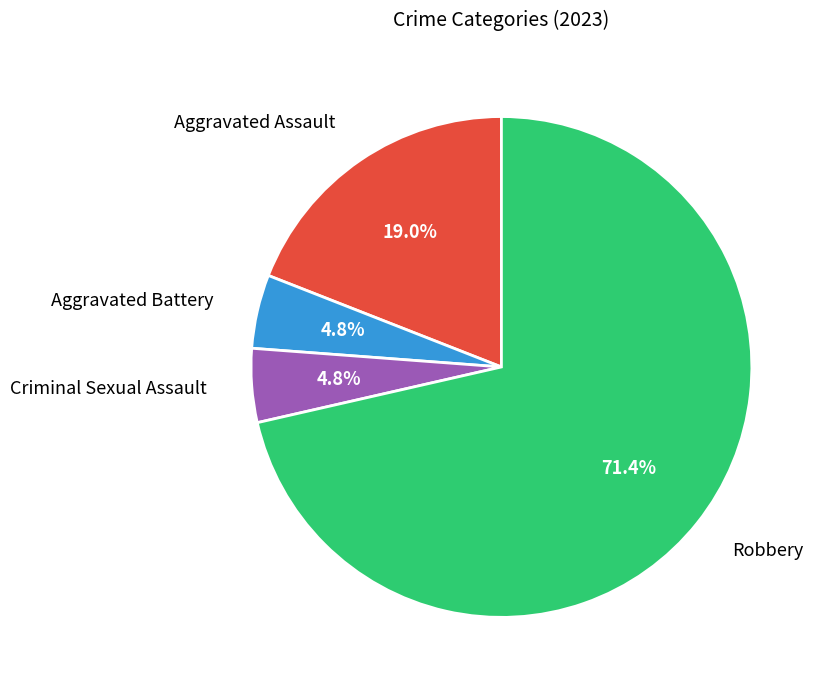

Count the number of slices in the pie.

4